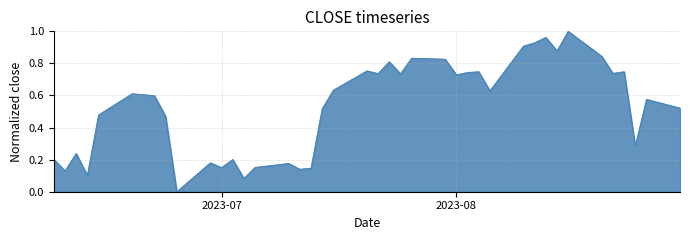

How many lines are shown in the chart?

1